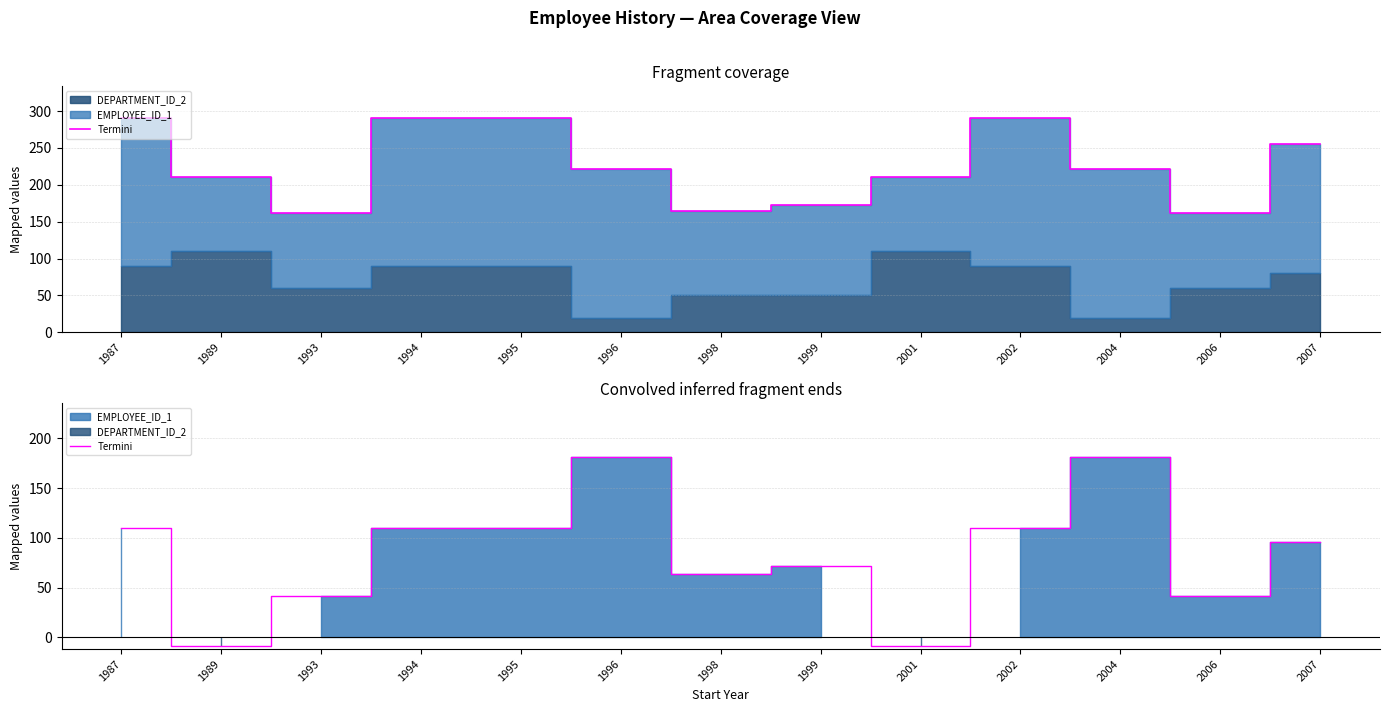

List the labels in order of value, largest first.

1996, 2004, 1987, 1994, 1995, 2002, 2007, 1999, 1998, 1993, 2006, 1989, 2001